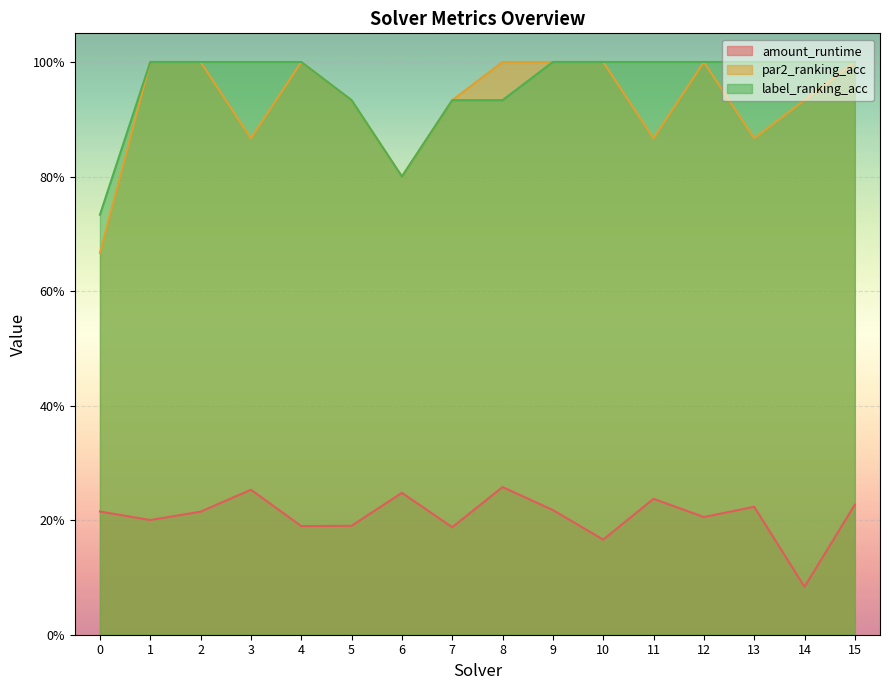

Reading left to right, list all the values displayed in this chart.

amount_runtime: 0.2	0.2	0.2	0.3	0.2	0.2	0.2	0.2	0.3	0.2	0.2	0.2	0.2	0.2	0.1	0.2
par2_ranking_acc: 0.7	1.0	1.0	0.9	1.0	0.9	0.8	0.9	1.0	1.0	1.0	0.9	1.0	0.9	0.9	1.0
label_ranking_acc: 0.7	1.0	1.0	1.0	1.0	0.9	0.8	0.9	0.9	1.0	1.0	1.0	1.0	1.0	1.0	1.0